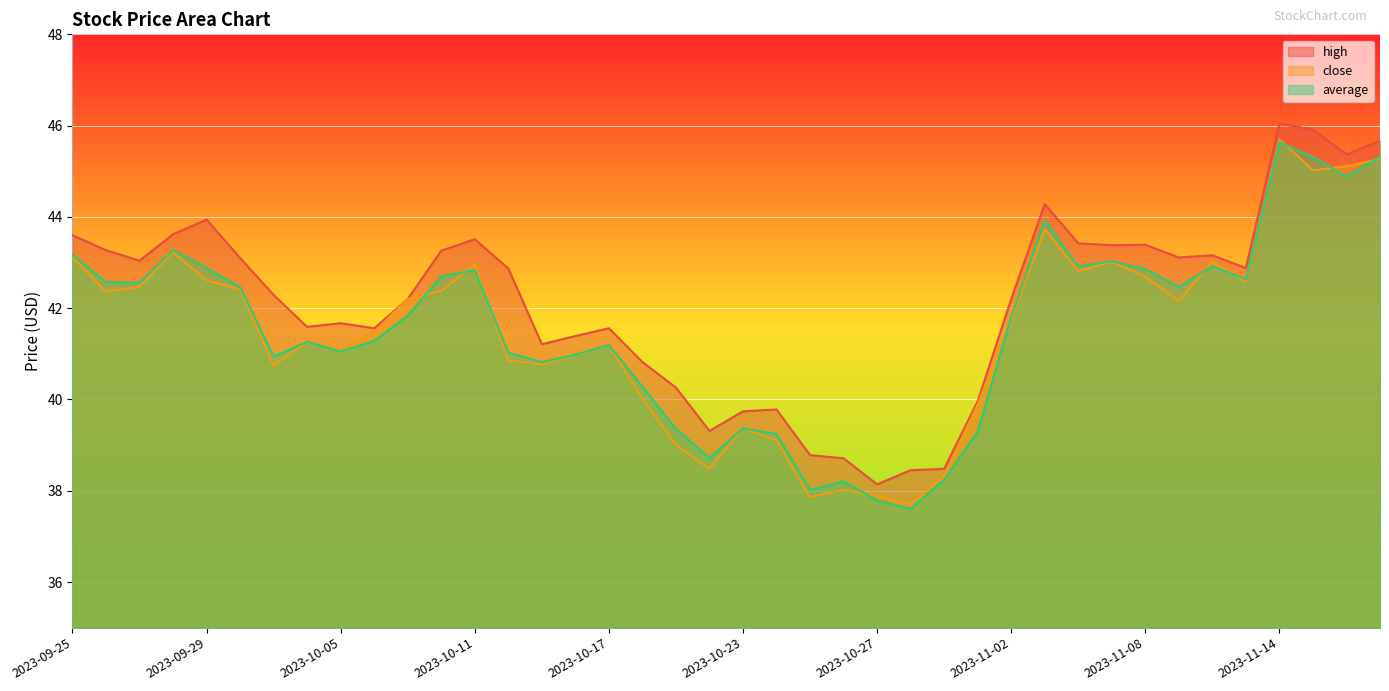

What is the sum of all average values?

1662.7